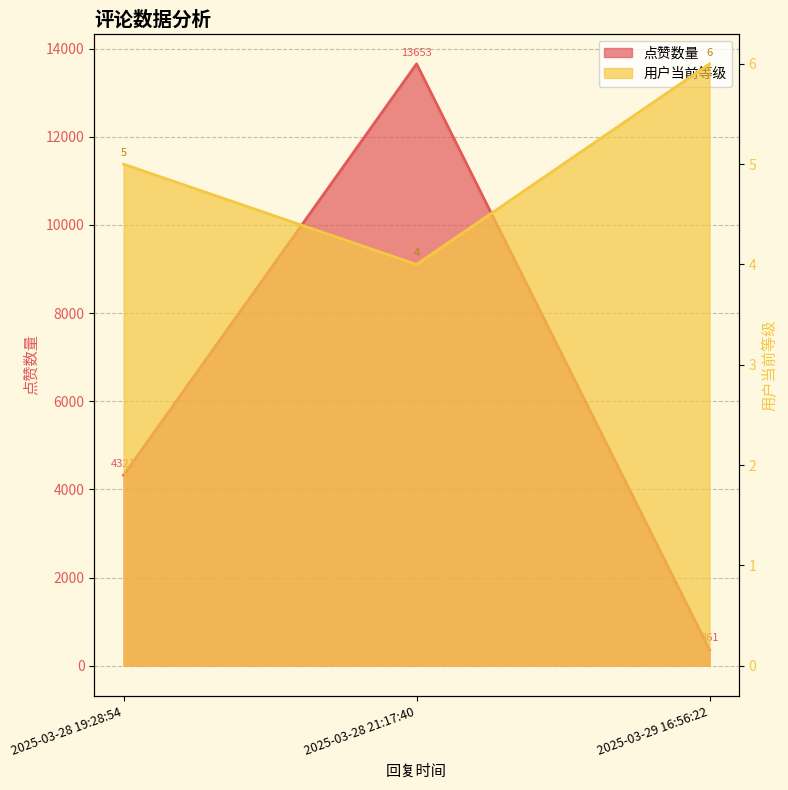

Does the chart display data point markers on the line(s)?

No